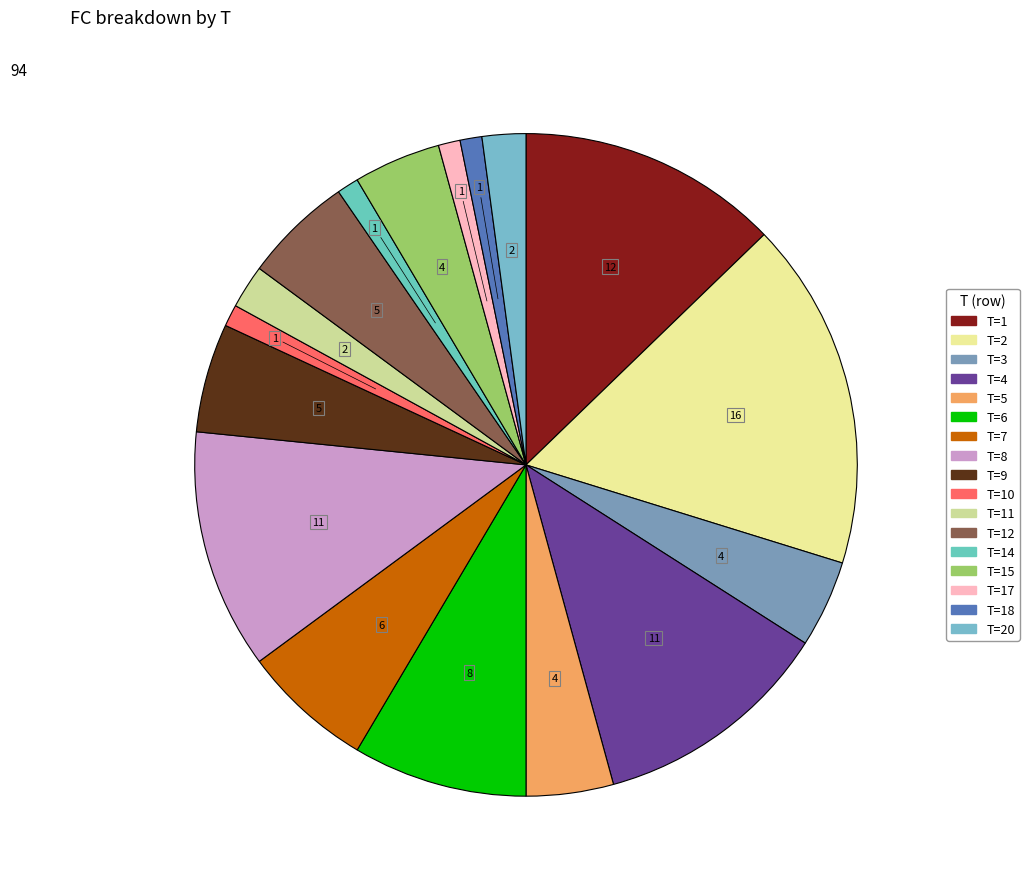

Does any single category account for the majority?

No